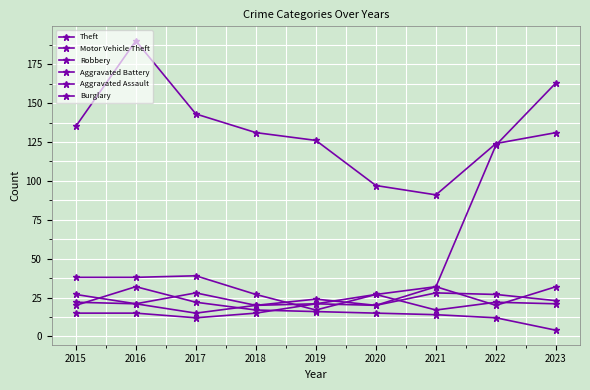

What is the lowest value of the Robbery series?

20